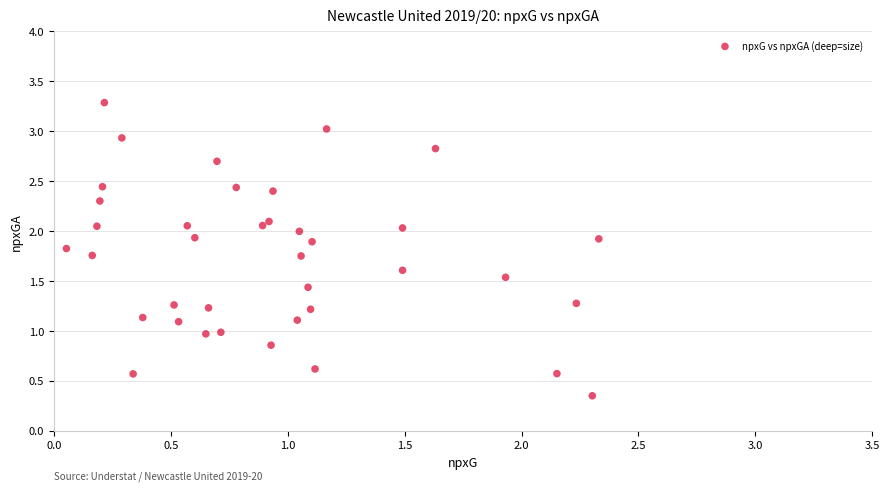

What is the range of Y values (max minus min)?

2.9